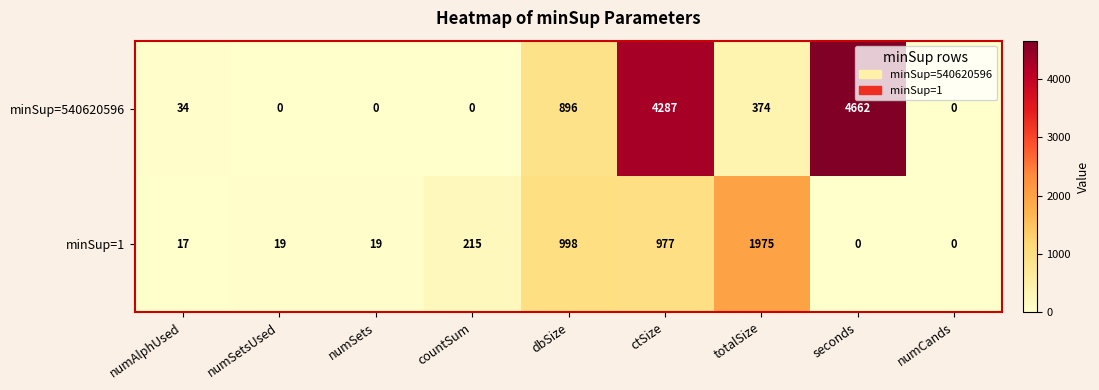

Which label corresponds to the largest value in the chart?

seconds